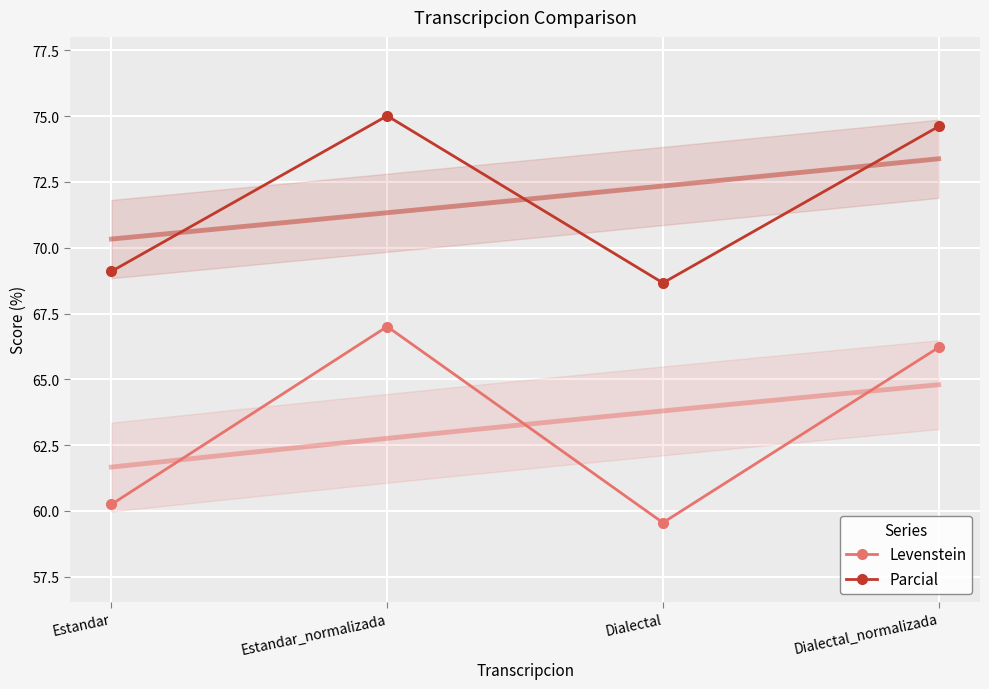

The value of Levenstein at Estandar is 60.2. True or false?

True